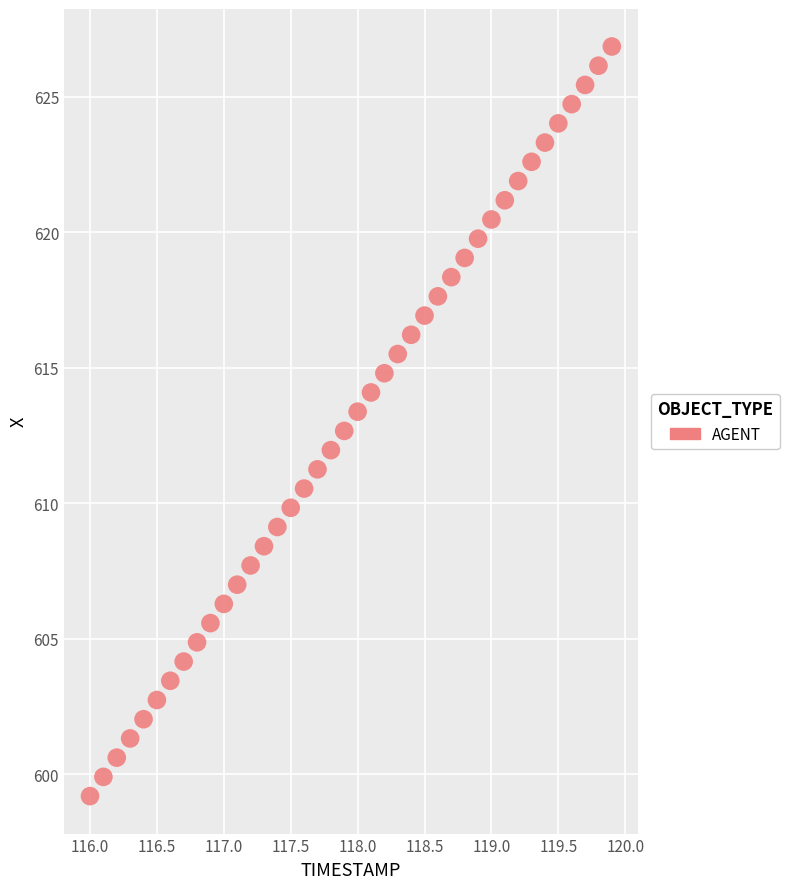

What is the range of Y values (max minus min)?

27.7